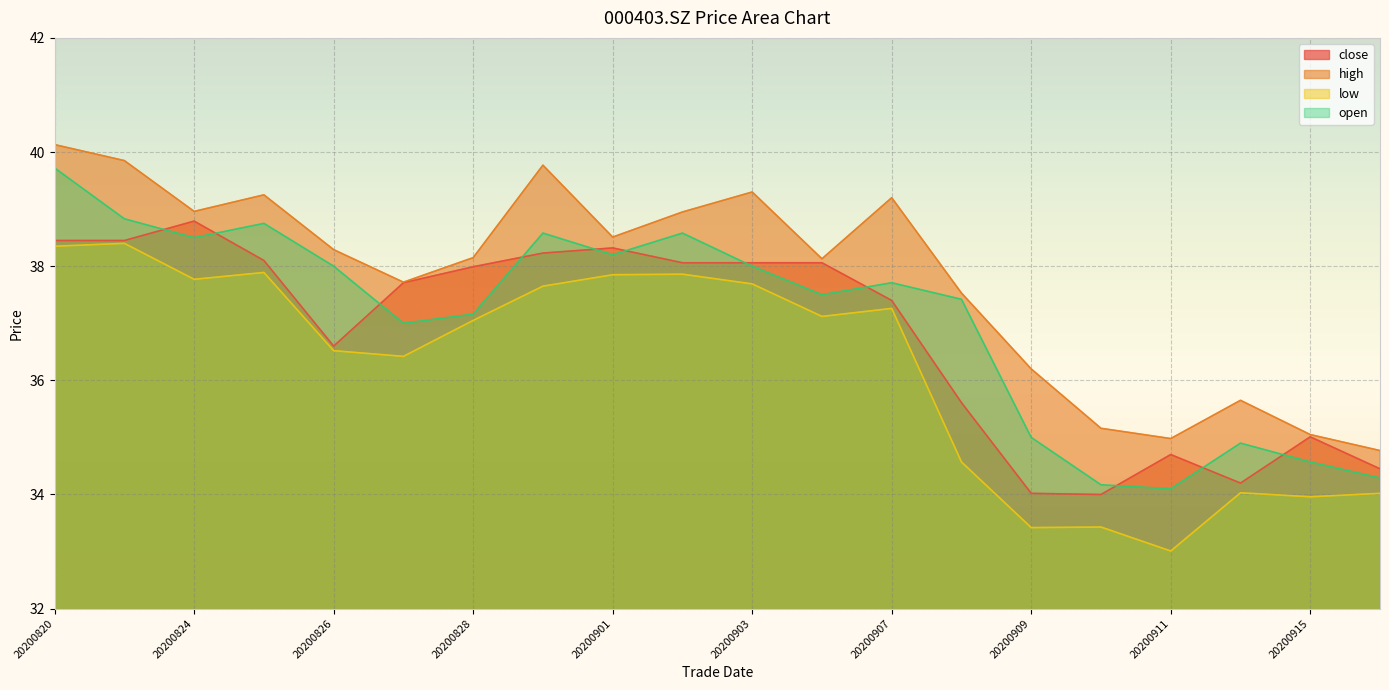

Which category has the lowest value in the low series?

20200911